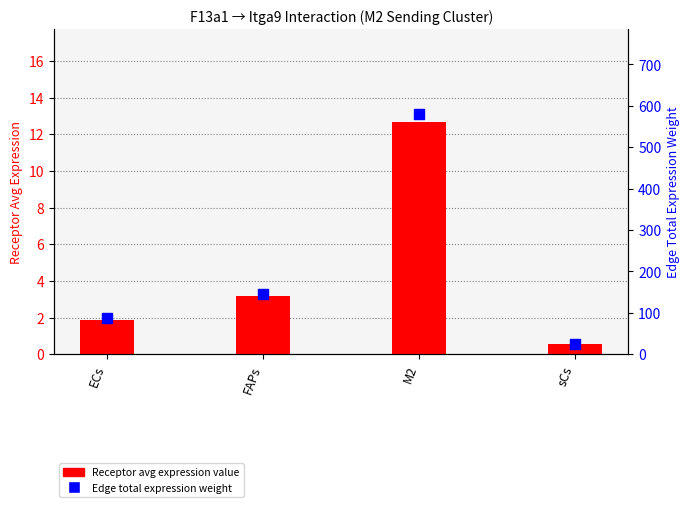

Which series contains the lowest Y value?

Receptor average expression value